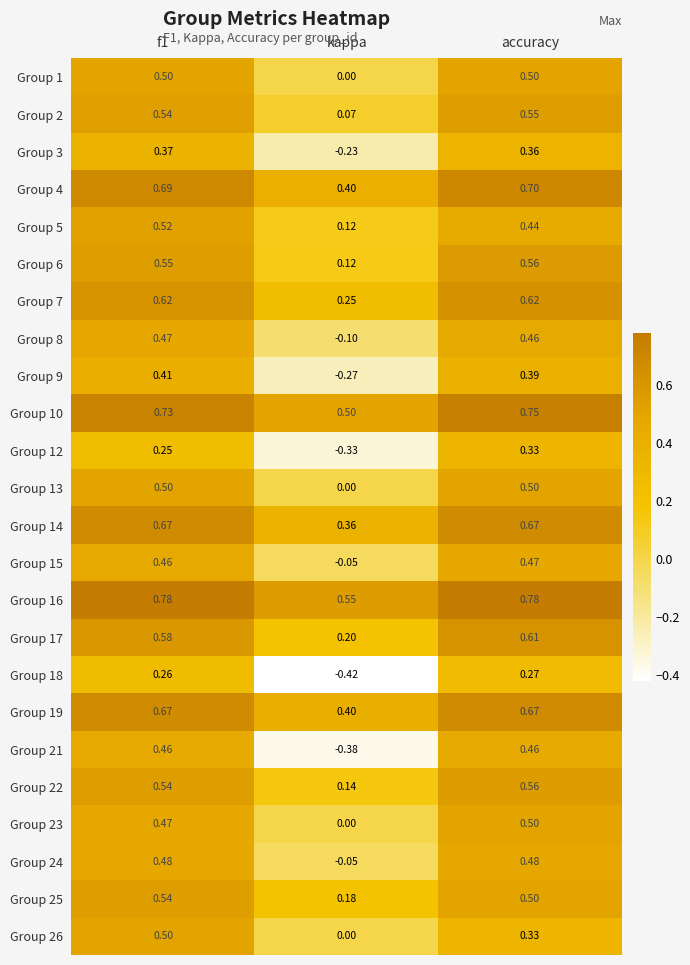

How many categories are shown in the chart?

3